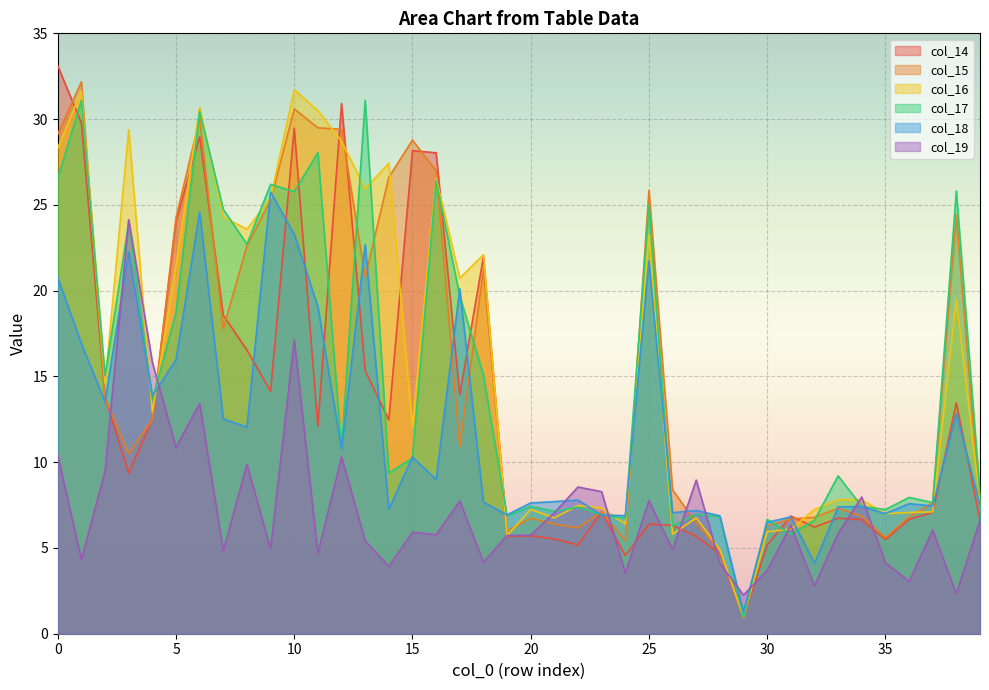

Where is the first local minimum for col_14?

3